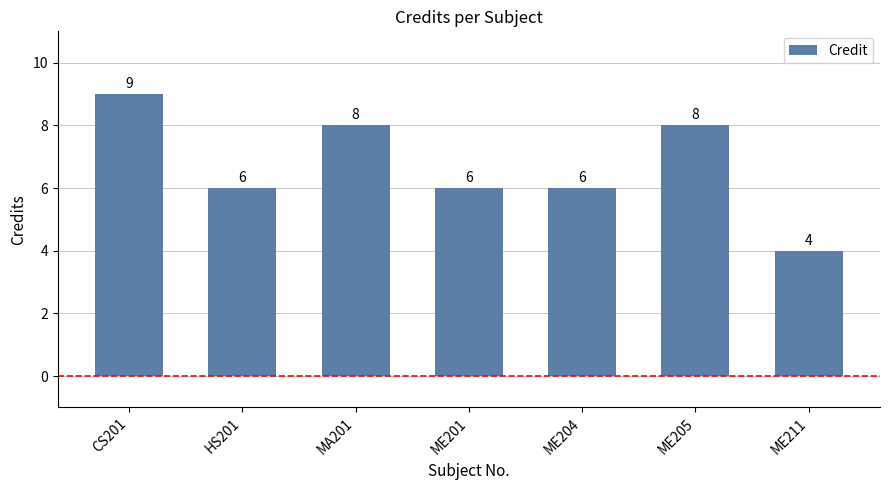

At which category does the chart reach its peak across all series?

CS201